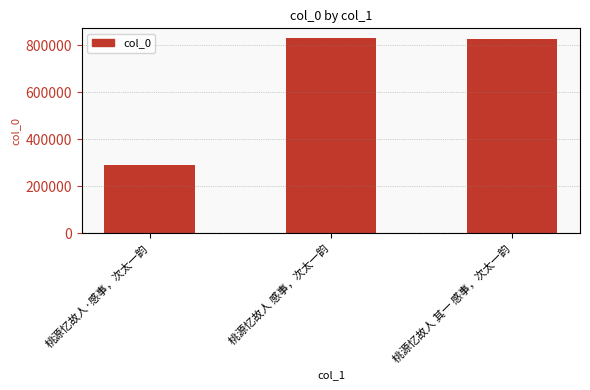

How many values are below 824511?

1